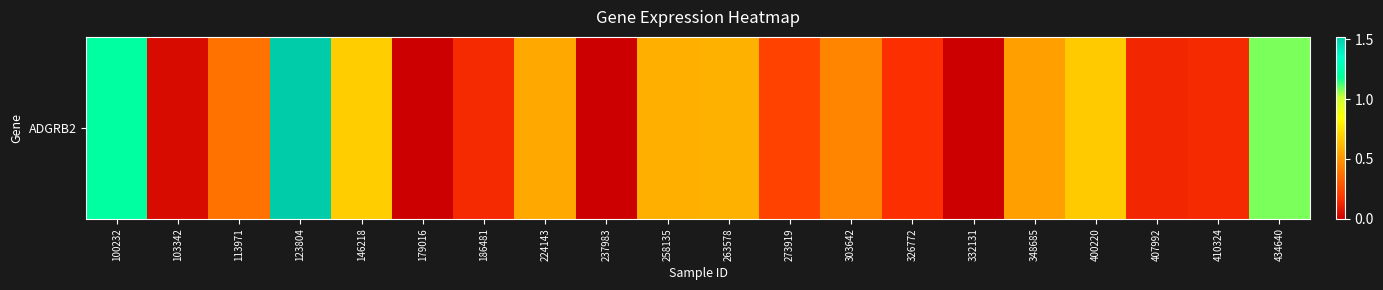

Reading left to right, extract all data points from this chart.

100232=1.2	103342=0.0	113971=0.4	123804=1.5	146218=0.7	179016=0.0	186481=0.1	224143=0.6	237983=0.0	258135=0.6	263578=0.6	273919=0.2	303642=0.4	326772=0.2	332131=0.0	348685=0.5	400220=0.7	407992=0.1	410324=0.1	434640=1.1